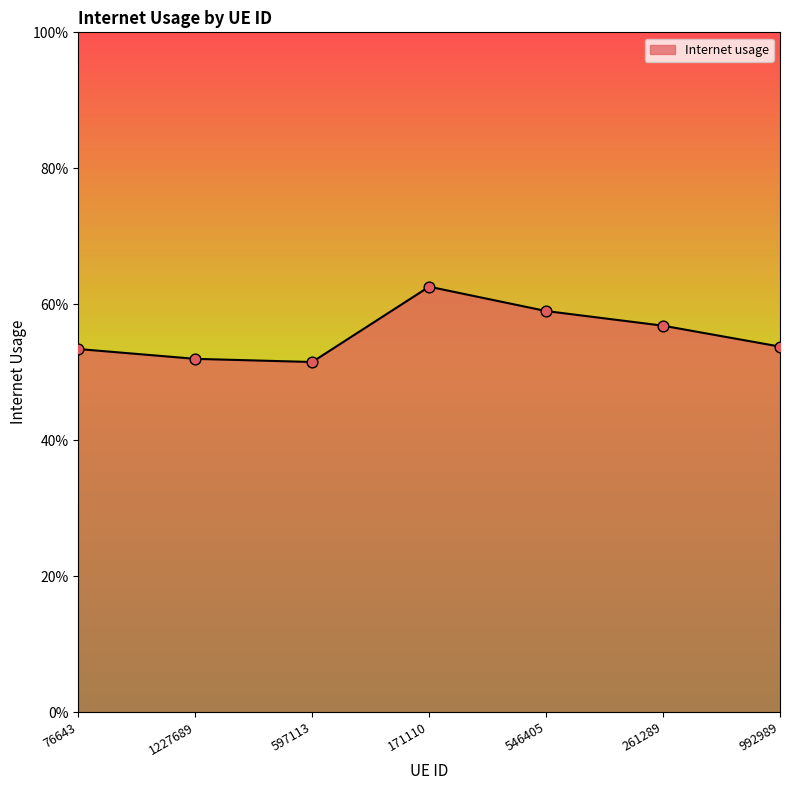

Does the chart have visible grid lines?

No